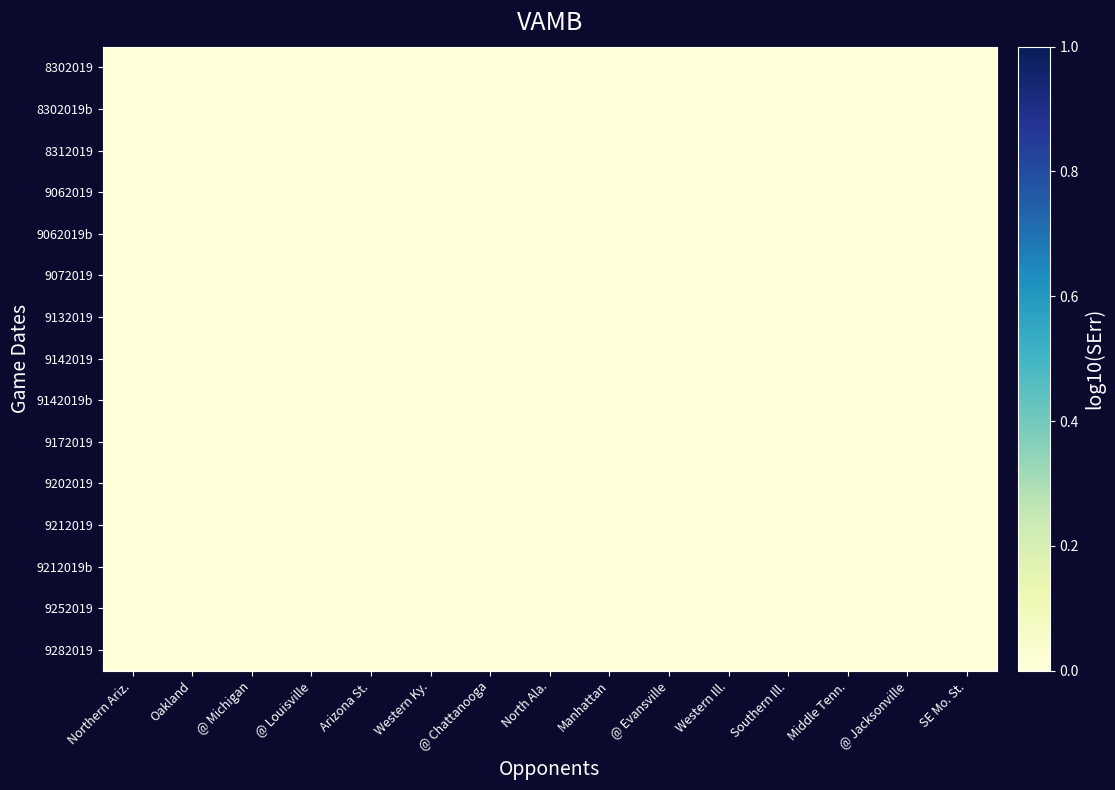

Which has a higher value, Manhattan or @ Jacksonville?

@ Jacksonville